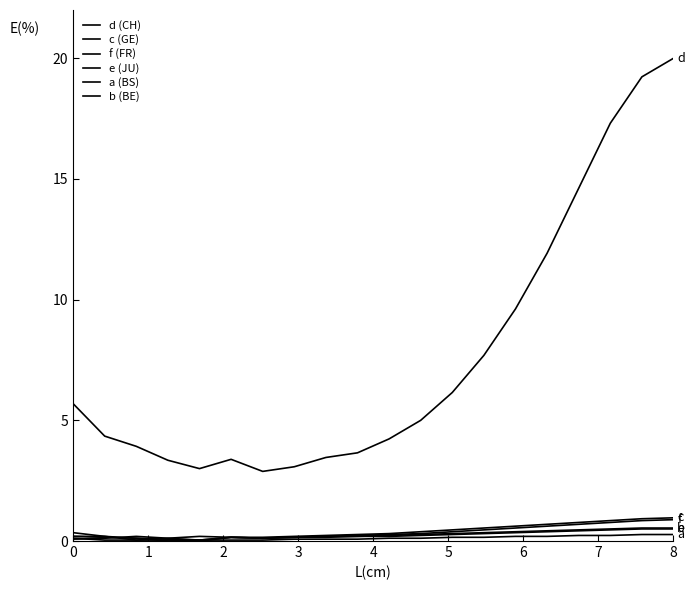

What is the sum of all b (BE) values?

5.3